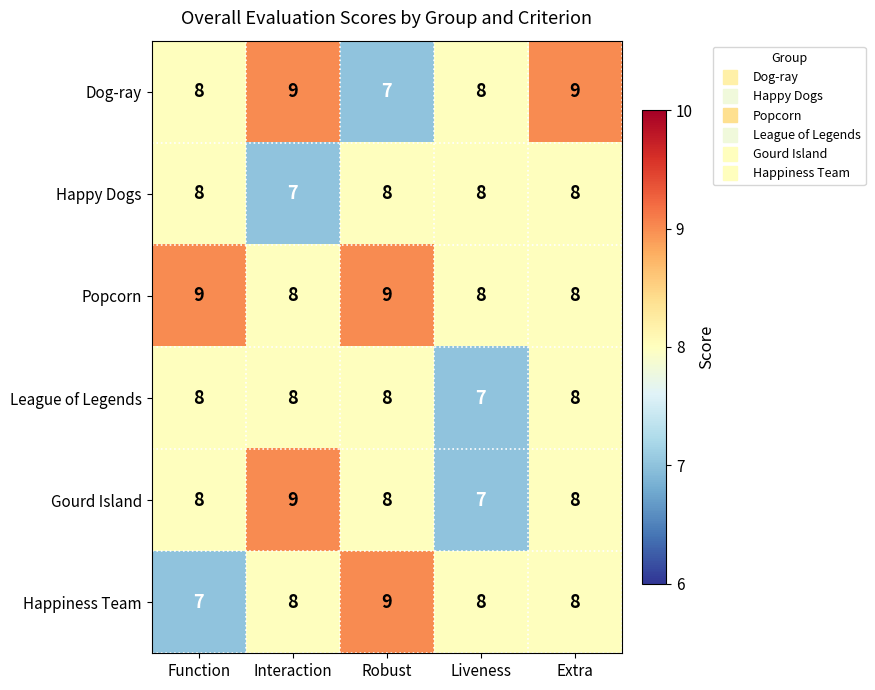

Reading right to left, list all the values displayed in this chart.

Dog-ray: 9	8	7	9	8
Happy Dogs: 8	8	8	7	8
Popcorn: 8	8	9	8	9
League of Legends: 8	7	8	8	8
Gourd Island: 8	7	8	9	8
Happiness Team: 8	8	9	8	7